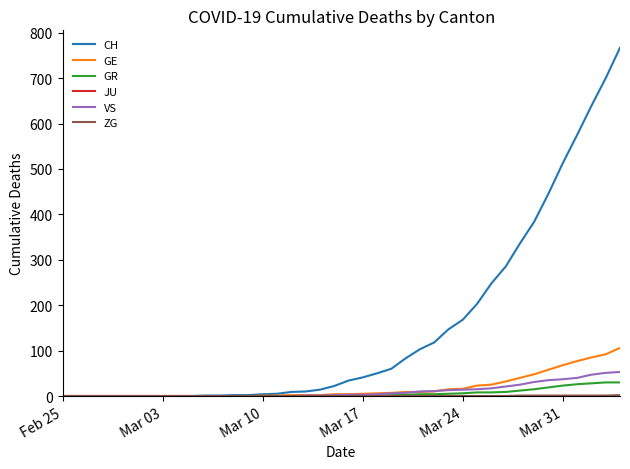

Which series has the largest range (max minus min)?

CH